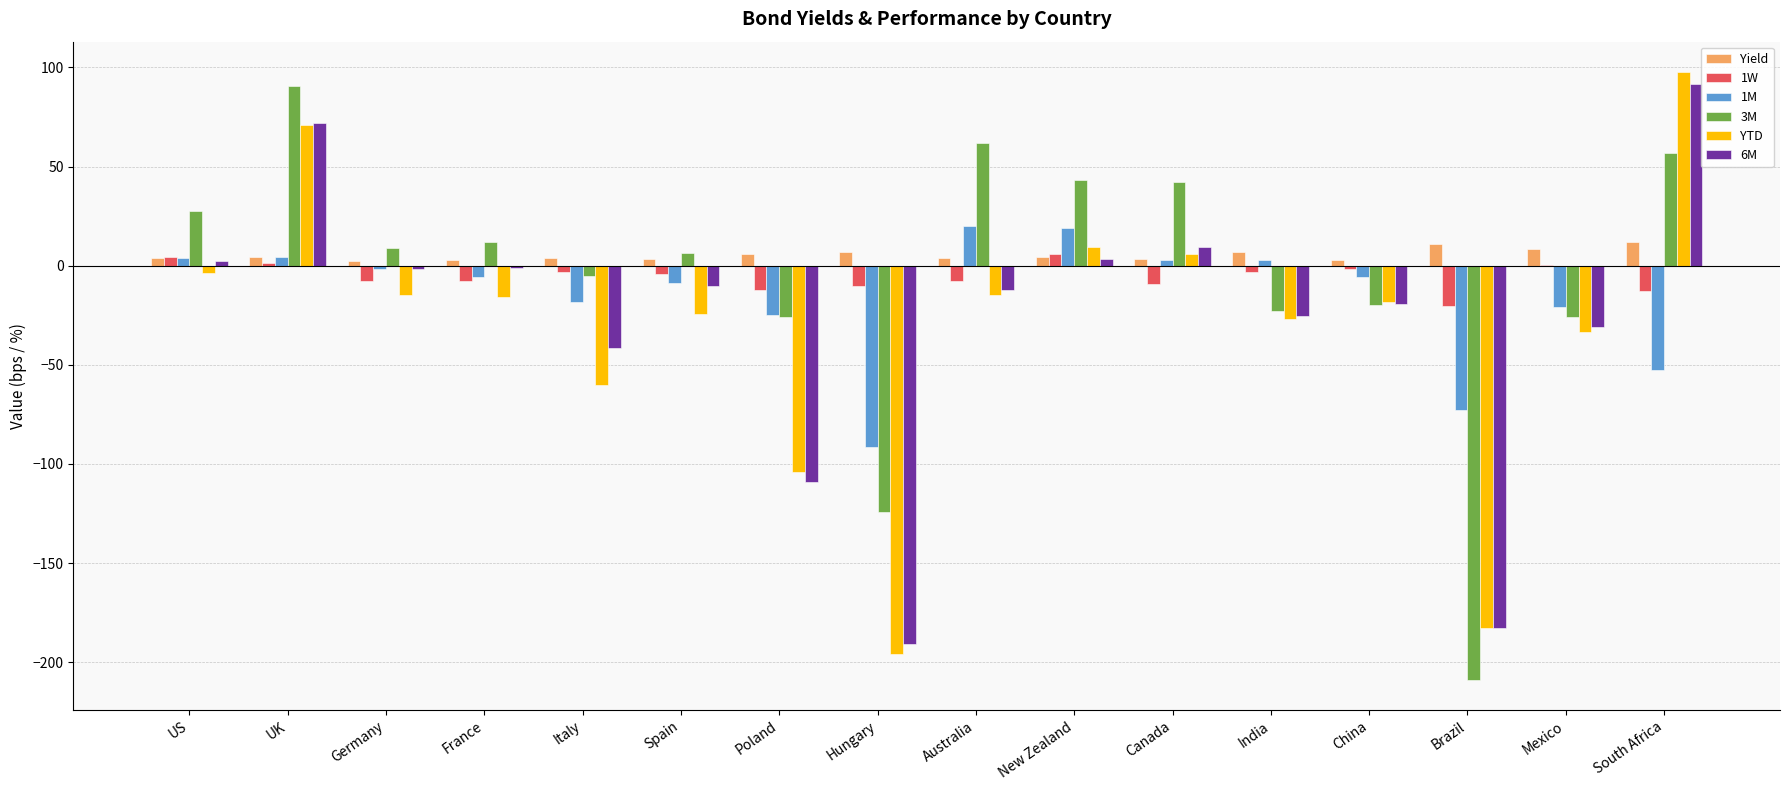

Between Poland and South Africa, which series saw the biggest shift?

YTD